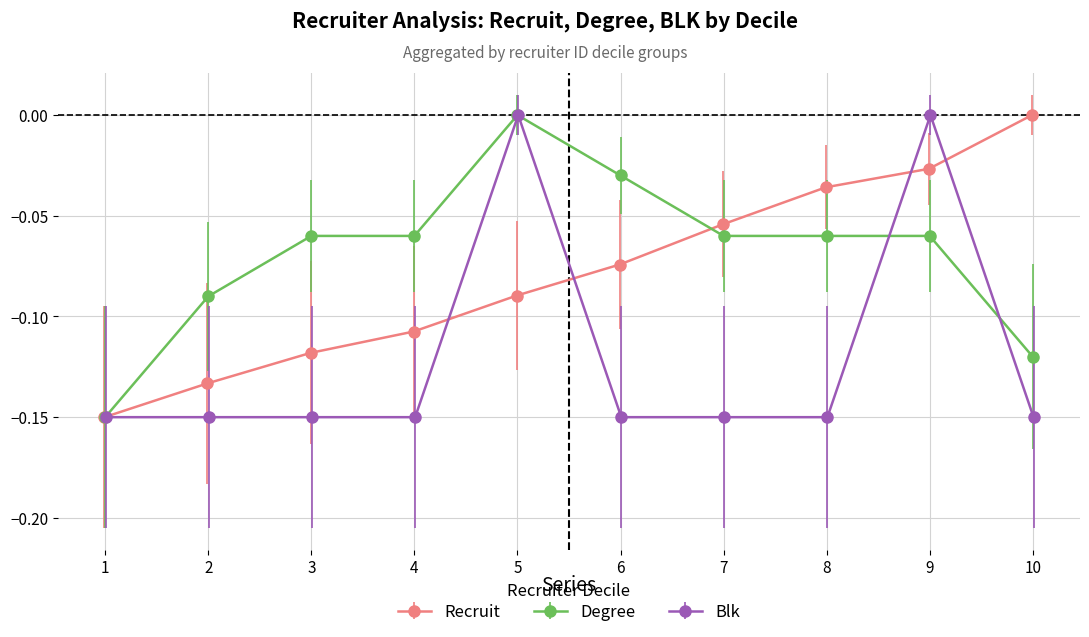

Which series changed the most between 2 and 10?

recruit